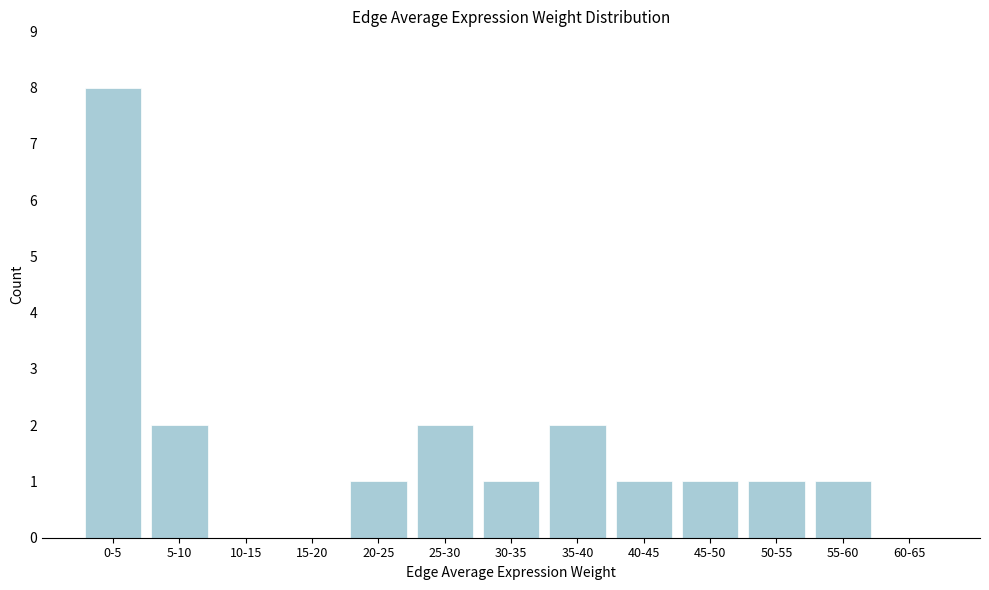

Reading left to right, extract all data points from this chart.

0-5=8	5-10=2	10-15=0	15-20=0	20-25=1	25-30=2	30-35=1	35-40=2	40-45=1	45-50=1	50-55=1	55-60=1	60-65=0